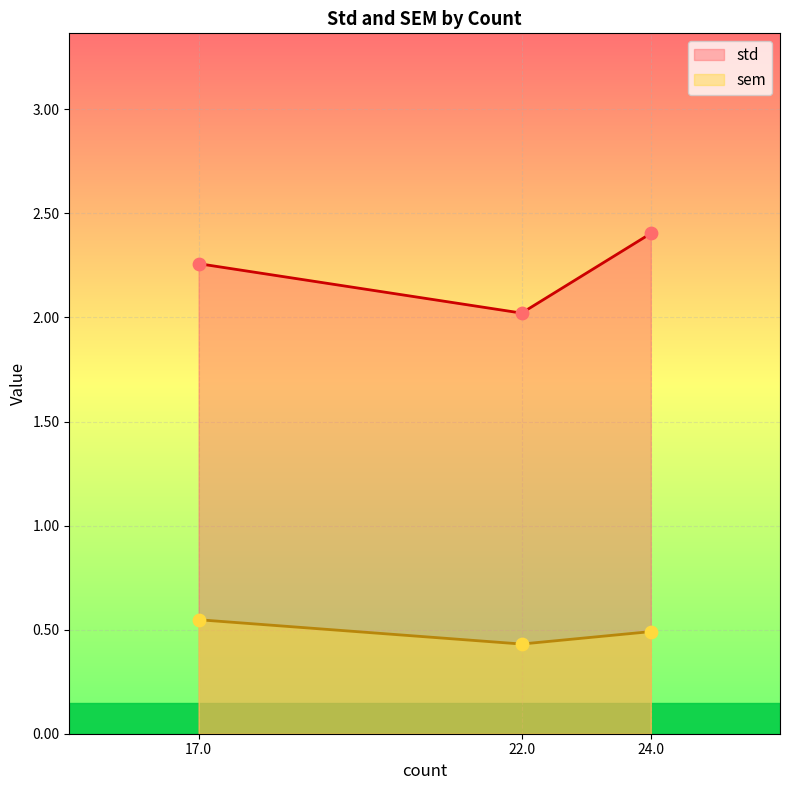

What are all the series names shown in the legend?

std, sem